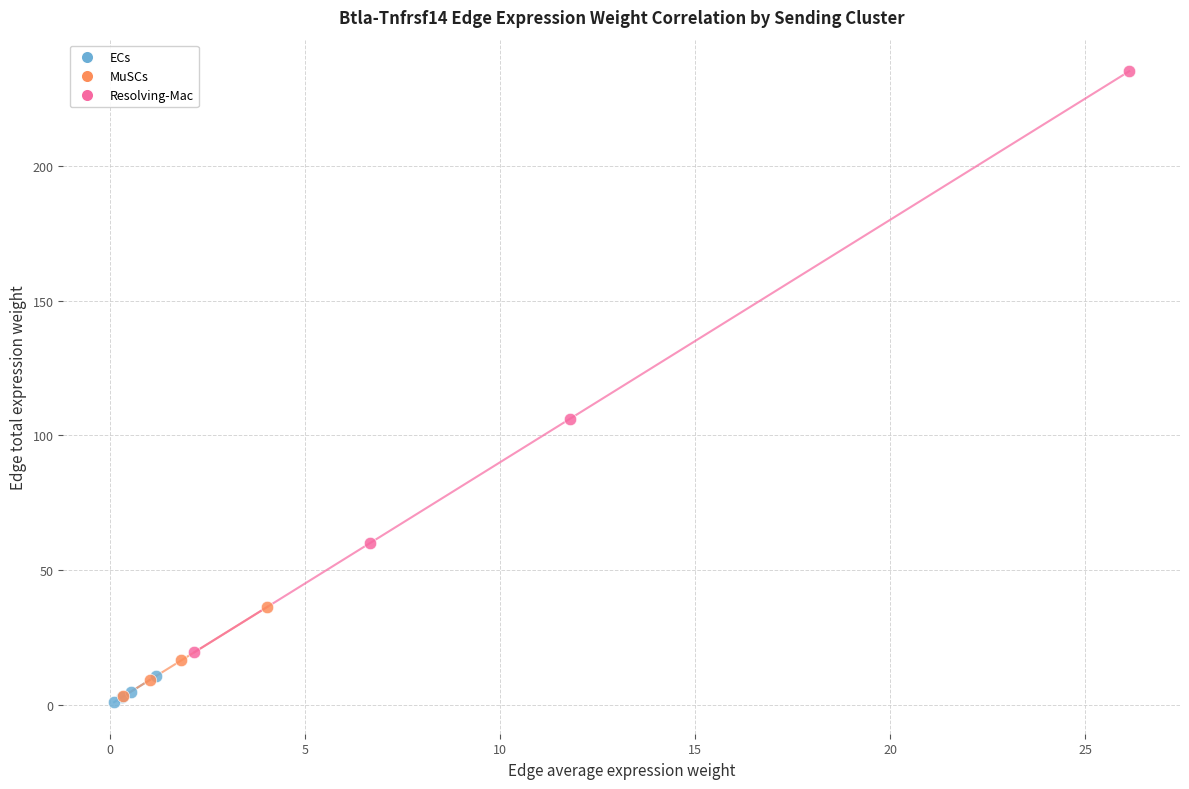

Which series contains the highest Y value?

Resolving-Mac